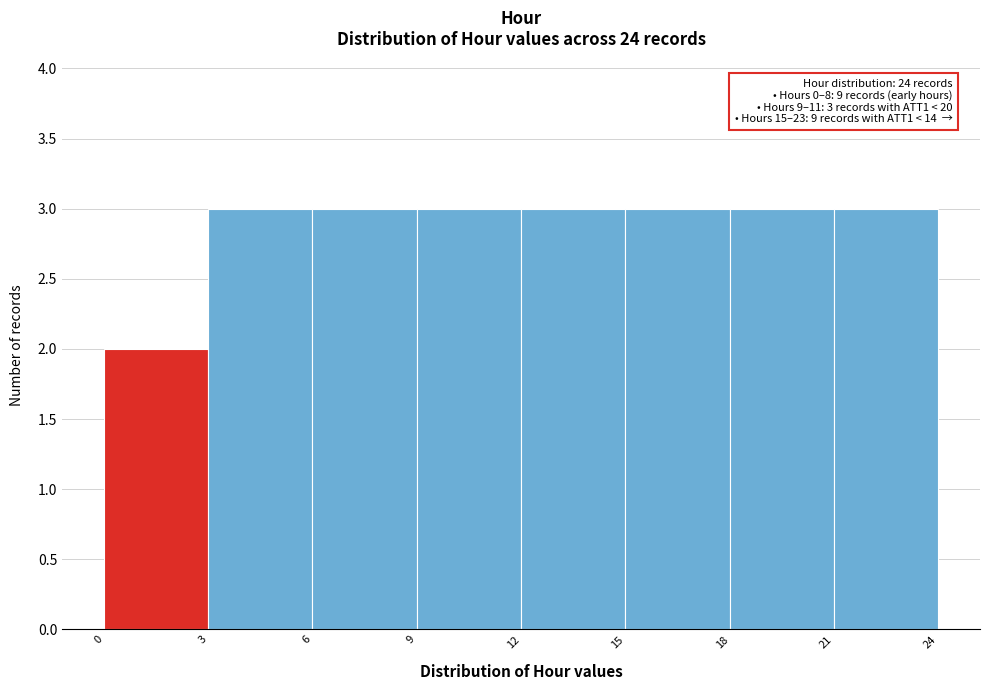

Reading left to right, extract all data points from this chart.

0=2	3=3	6=3	9=3	12=3	15=3	18=3	21=3